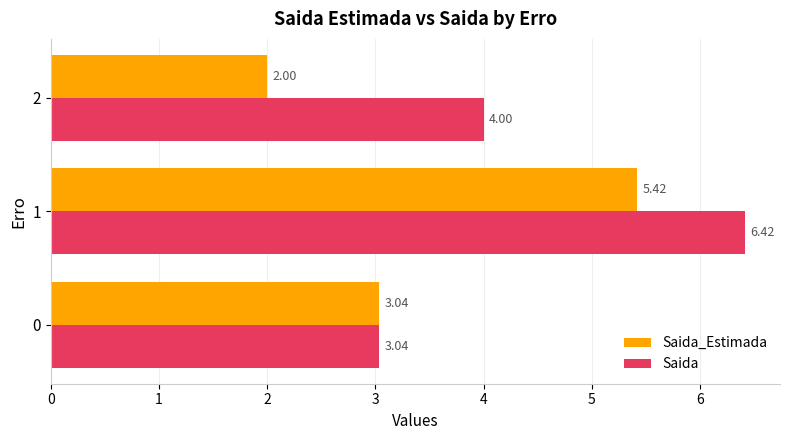

List the series in order of their overall mean, highest first.

Saida, Saida_Estimada